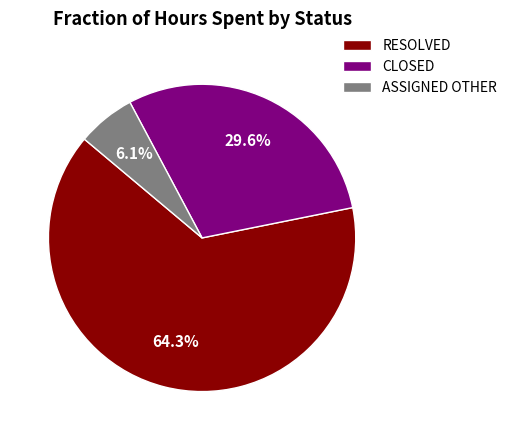

Rank the categories by value from lowest to highest.

ASSIGNED OTHER, CLOSED, RESOLVED